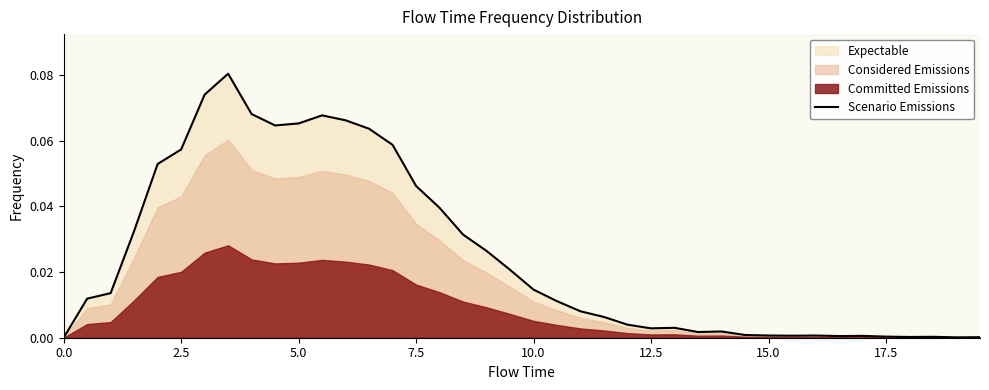

How many data points does each series have?

40